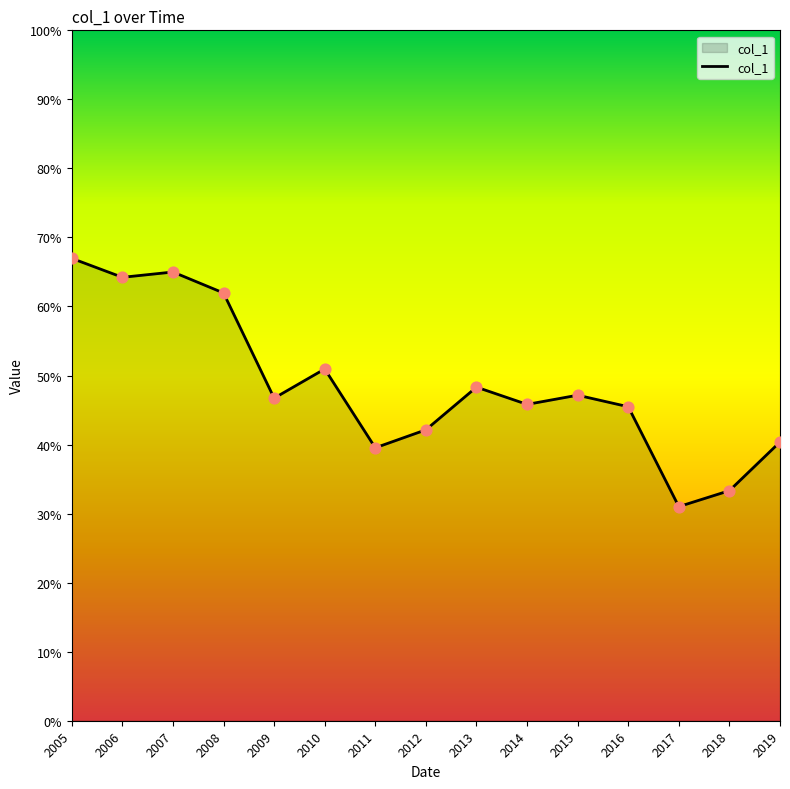

Does the chart have visible grid lines?

No